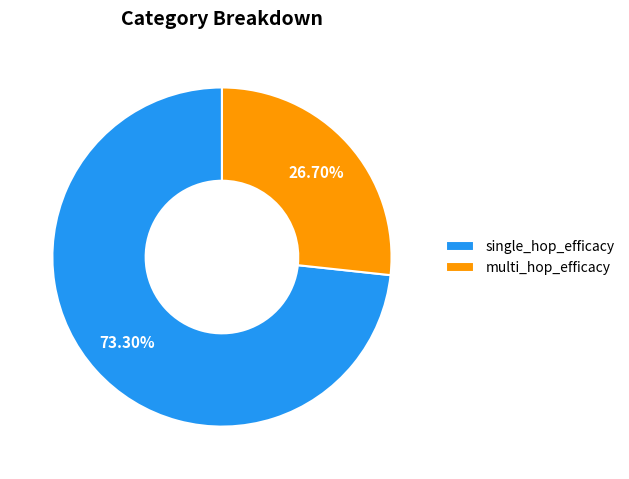

Count the number of slices in the pie.

2